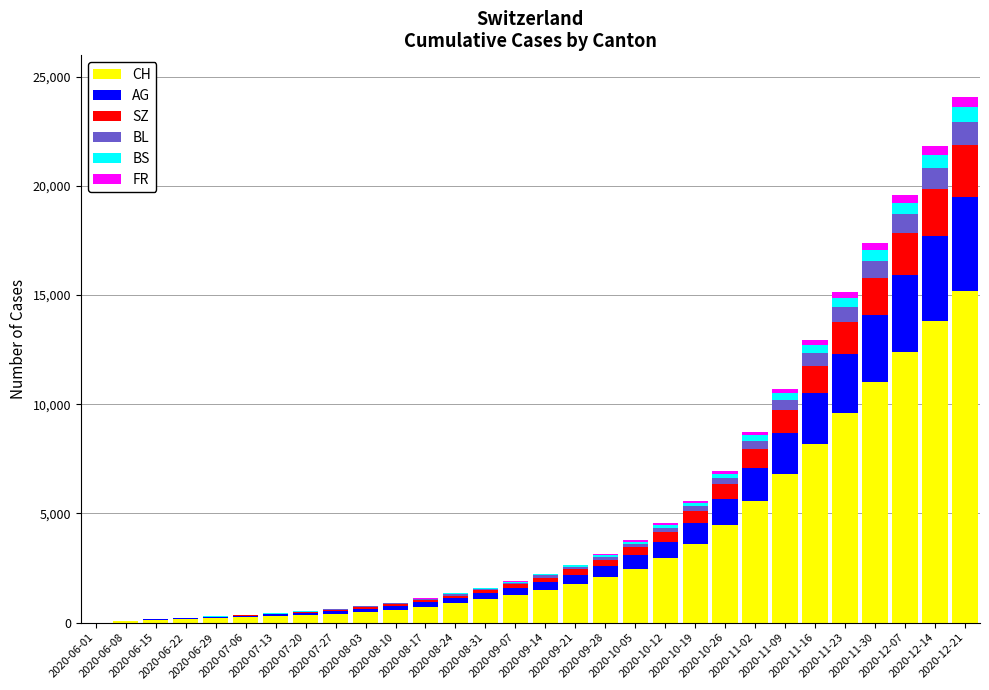

What is the highest value of the CH series?

15200